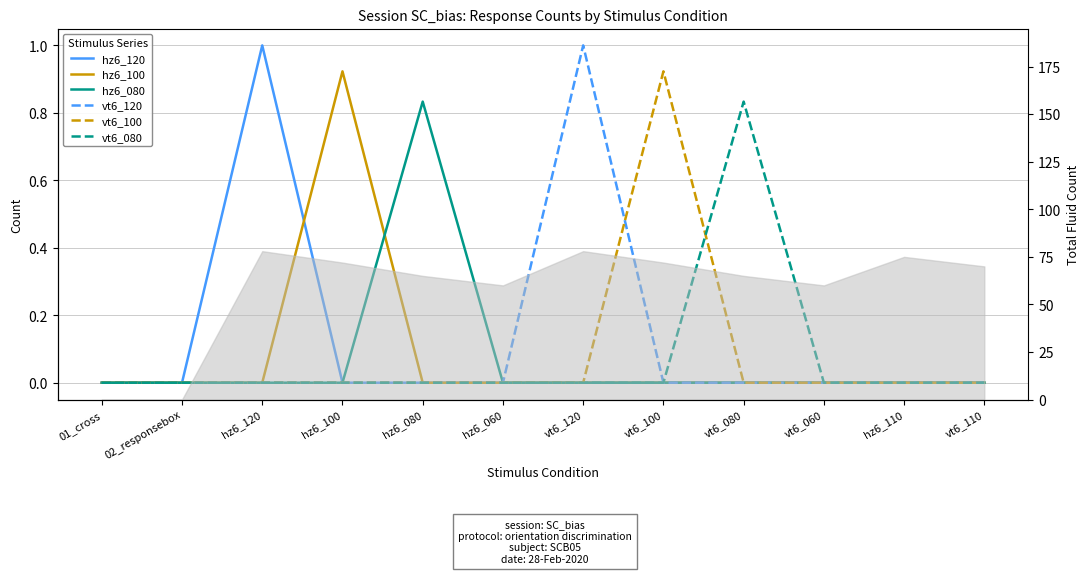

In hz6_100, how many points are higher than both neighbors (excluding endpoints)?

1